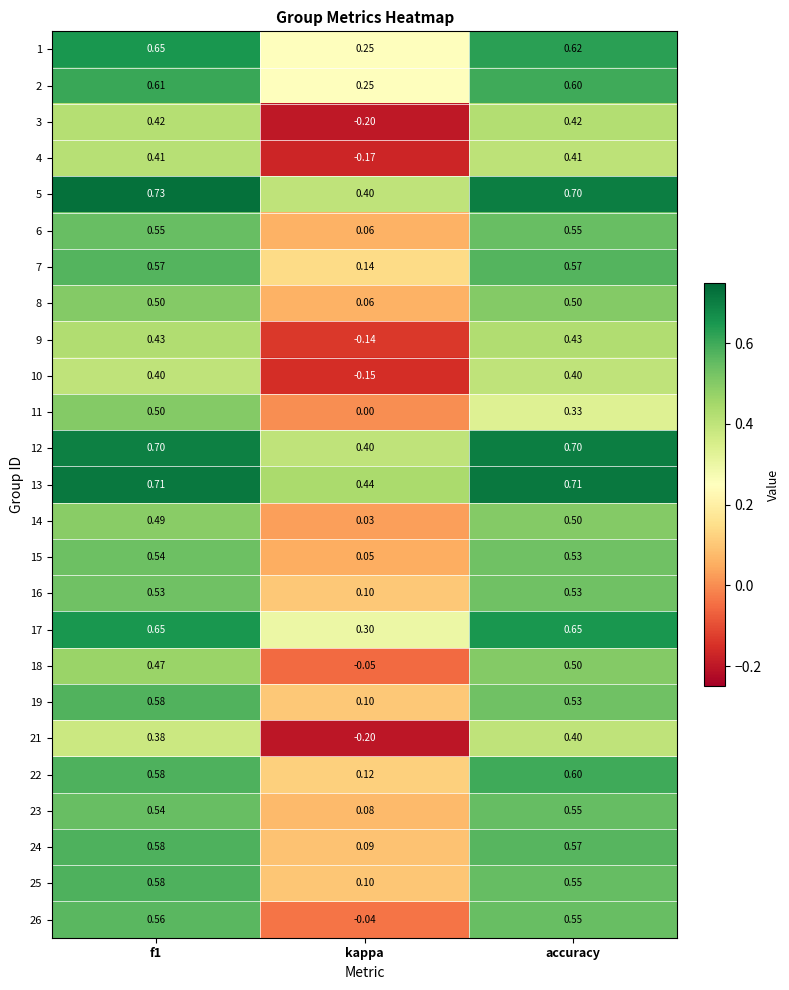

Which category has the lowest value across all series?

kappa